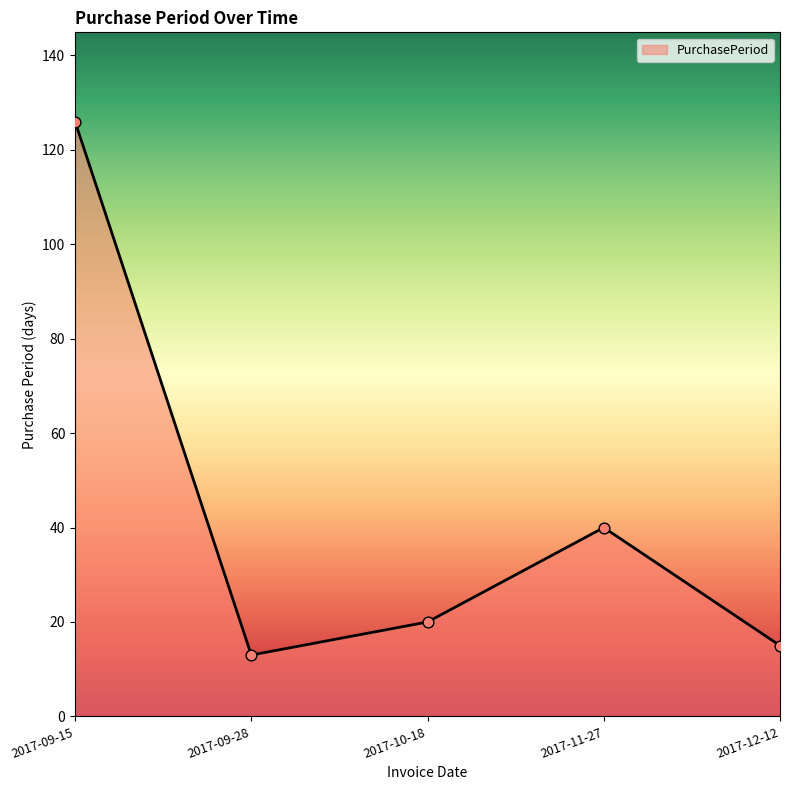

Between 2017-10-18 and 2017-12-12, which is larger?

2017-10-18